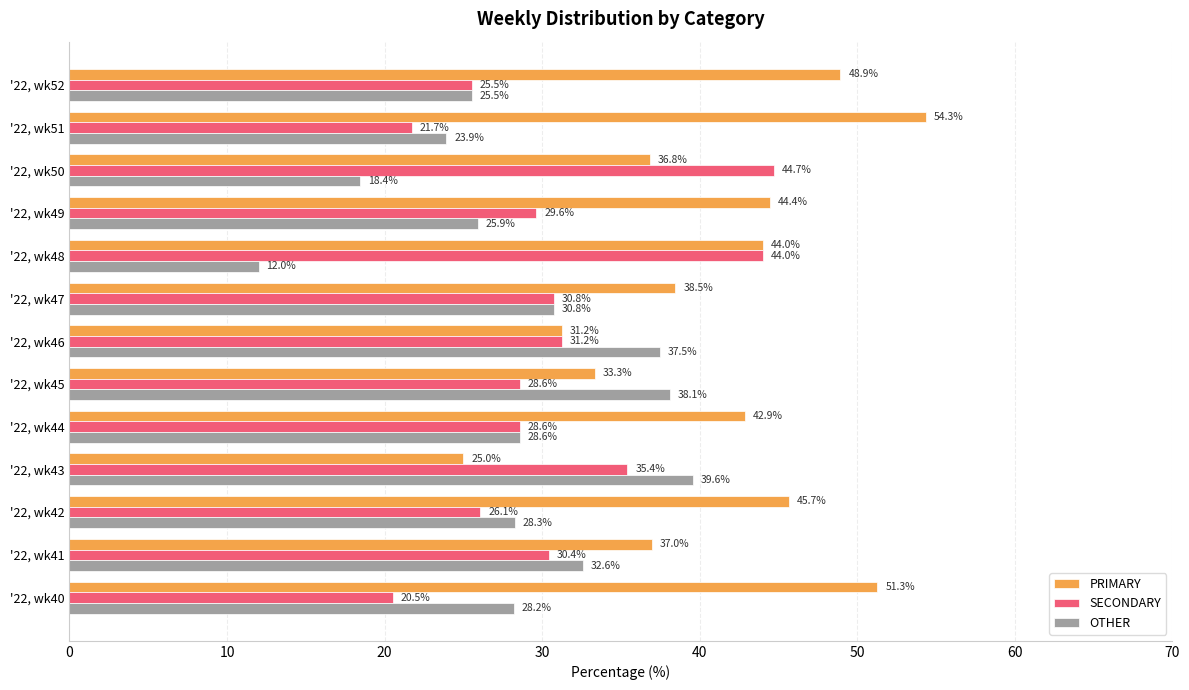

Is the value of OTHER at '22, wk48 greater than the value of SECONDARY at '22, wk44?

No